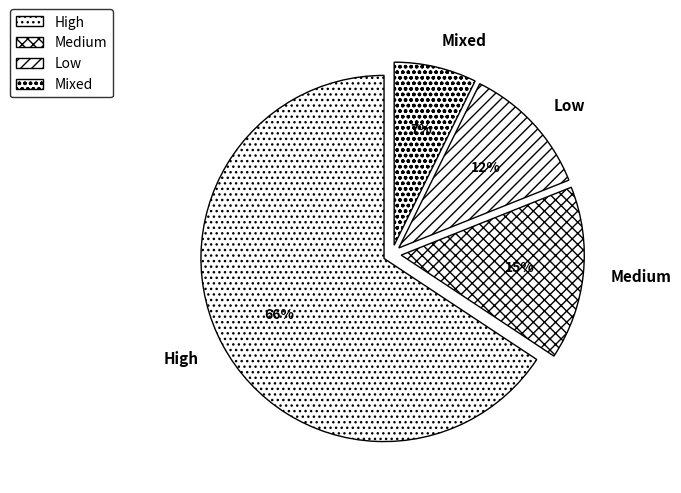

Is it true that High is 66% of the pie?

True